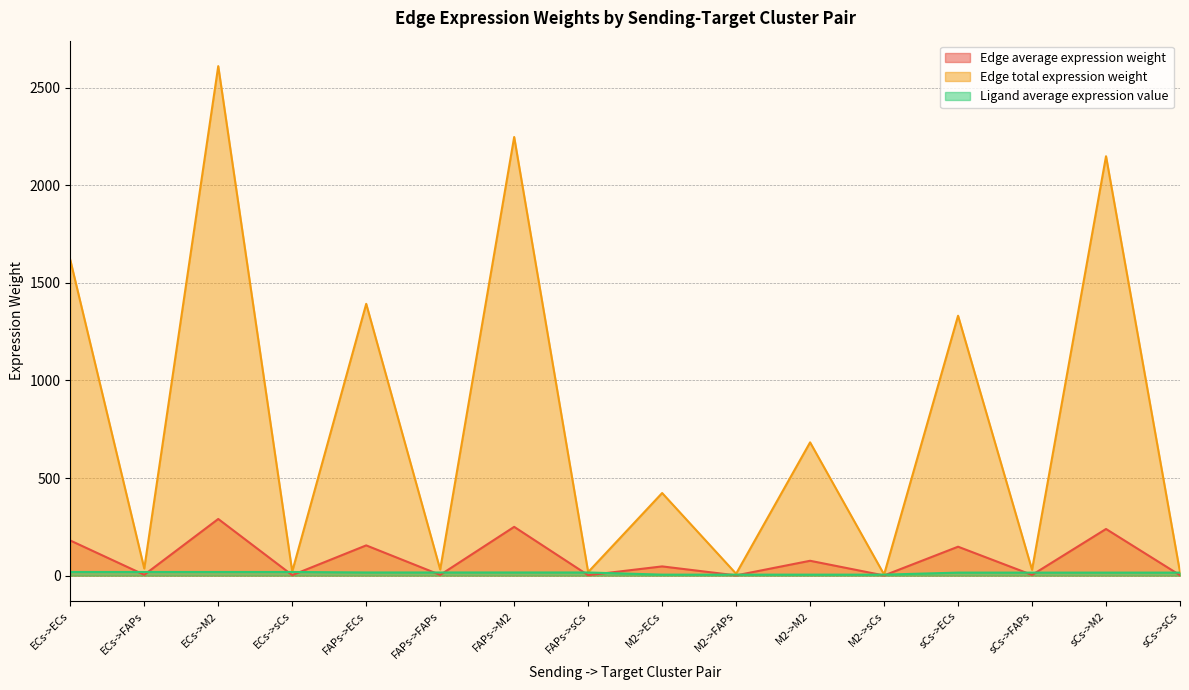

Reading right to left, what are all the values shown in this chart?

Edge average expression weight: sCs->sCs=1.9	sCs->M2=238.8	sCs->FAPs=3.3	sCs->ECs=148.0	M2->sCs=0.6	M2->M2=75.9	M2->FAPs=1.0	M2->ECs=47.0	FAPs->sCs=2.0	FAPs->M2=249.8	FAPs->FAPs=3.4	FAPs->ECs=154.8	ECs->sCs=2.3	ECs->M2=290.1	ECs->FAPs=4.0	ECs->ECs=179.8
Edge total expression weight: sCs->sCs=17.1	sCs->M2=2149.4	sCs->FAPs=29.6	sCs->ECs=1331.8	M2->sCs=5.4	M2->M2=682.8	M2->FAPs=9.4	M2->ECs=423.1	FAPs->sCs=17.9	FAPs->M2=2247.8	FAPs->FAPs=31.0	FAPs->ECs=1392.8	ECs->sCs=20.8	ECs->M2=2611.1	ECs->FAPs=36.0	ECs->ECs=1617.9
Ligand average expression value: sCs->sCs=15.2	sCs->M2=15.2	sCs->FAPs=15.2	sCs->ECs=15.2	M2->sCs=4.8	M2->M2=4.8	M2->FAPs=4.8	M2->ECs=4.8	FAPs->sCs=15.9	FAPs->M2=15.9	FAPs->FAPs=15.9	FAPs->ECs=15.9	ECs->sCs=18.5	ECs->M2=18.5	ECs->FAPs=18.5	ECs->ECs=18.5